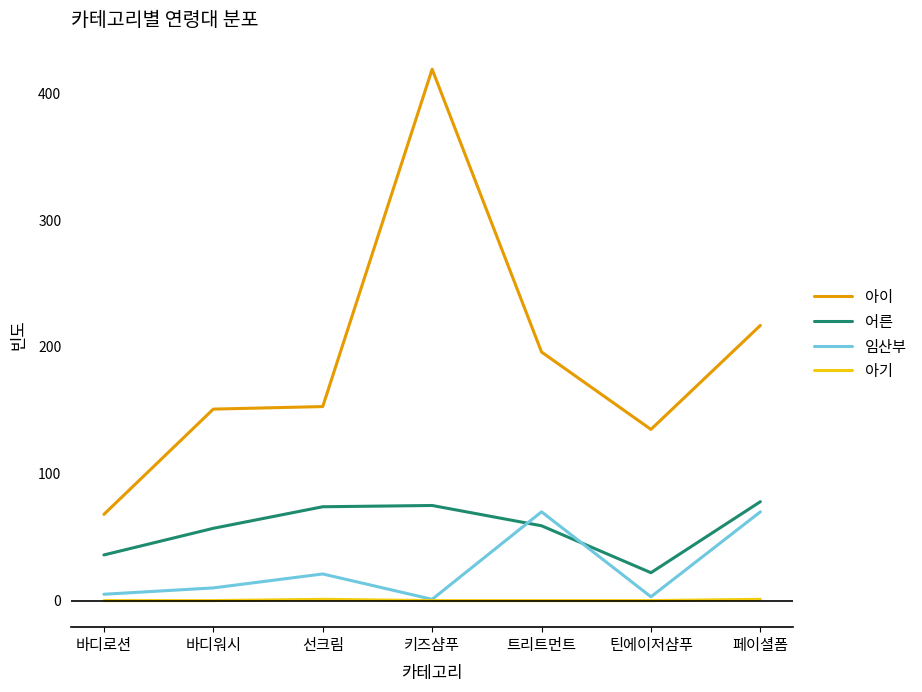

The value of 아이 at 선크림 is 153. True or false?

True